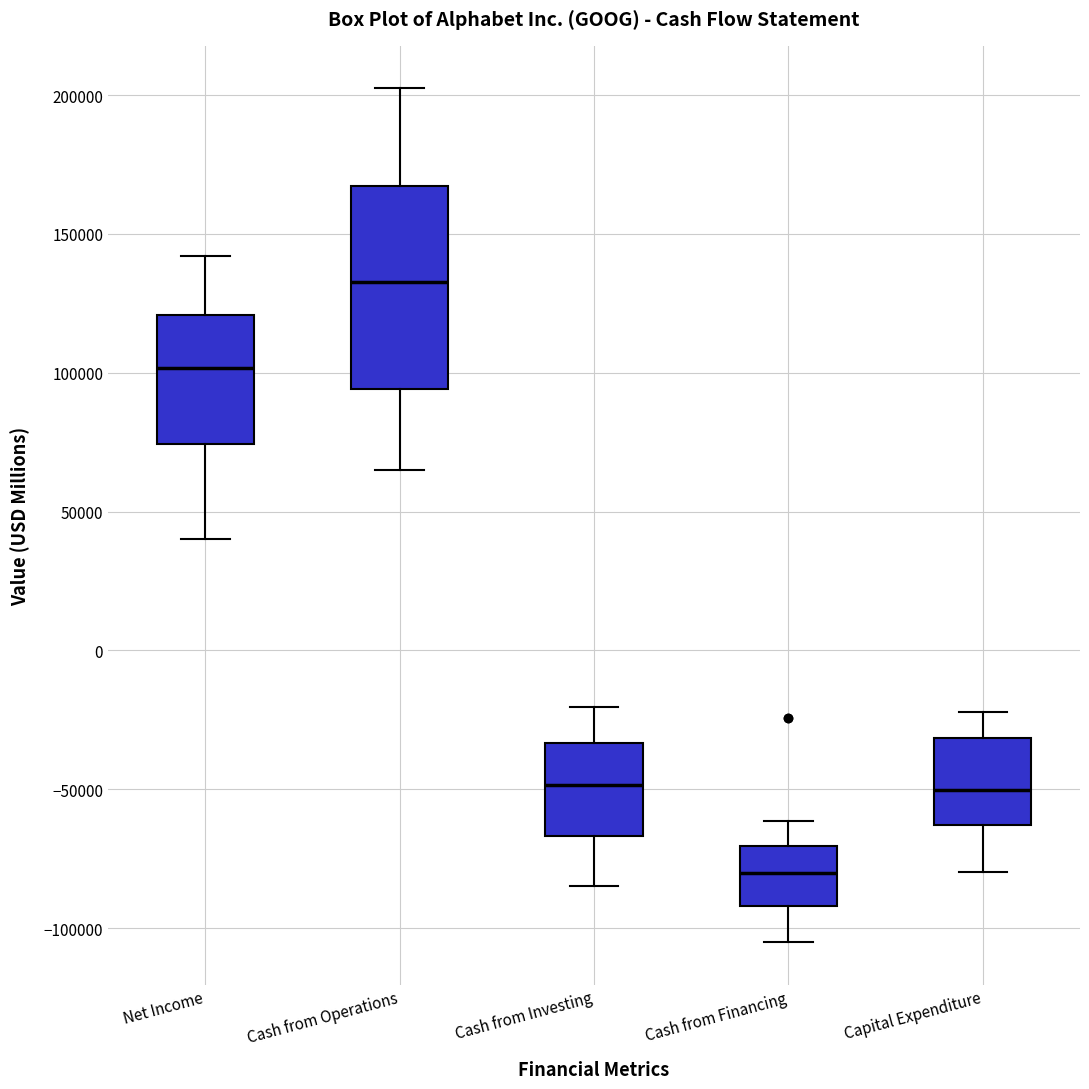

Which box's median line is the highest?

Cash from Operations